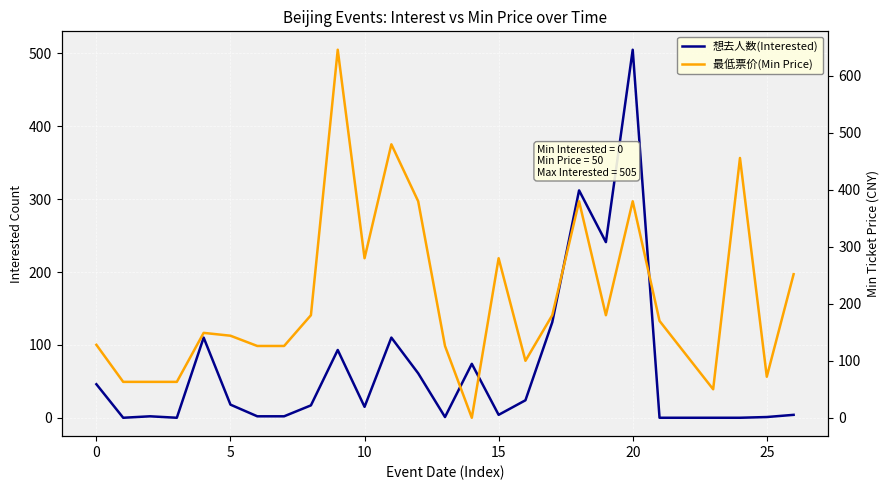

In 想去人数(Interested), how many points are lower than both neighbors (excluding endpoints)?

6